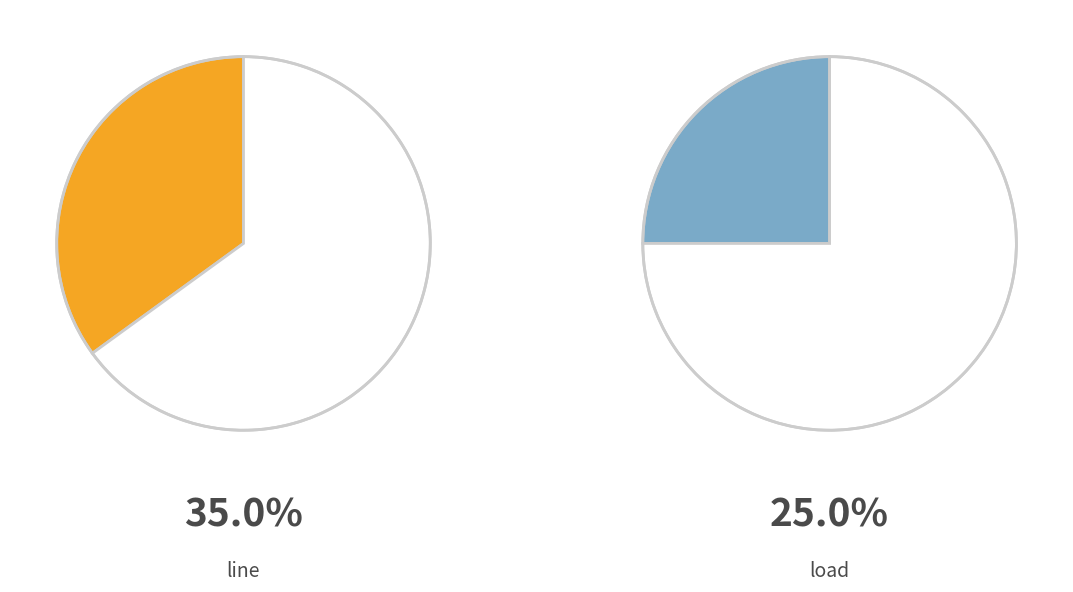

Is it true that line is 30% of the pie?

False